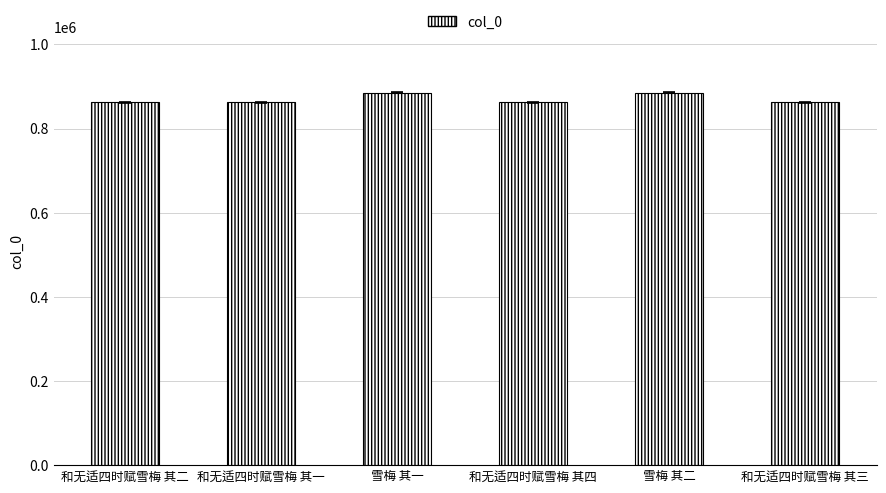

What is the difference between the maximum and second lowest values?

22797